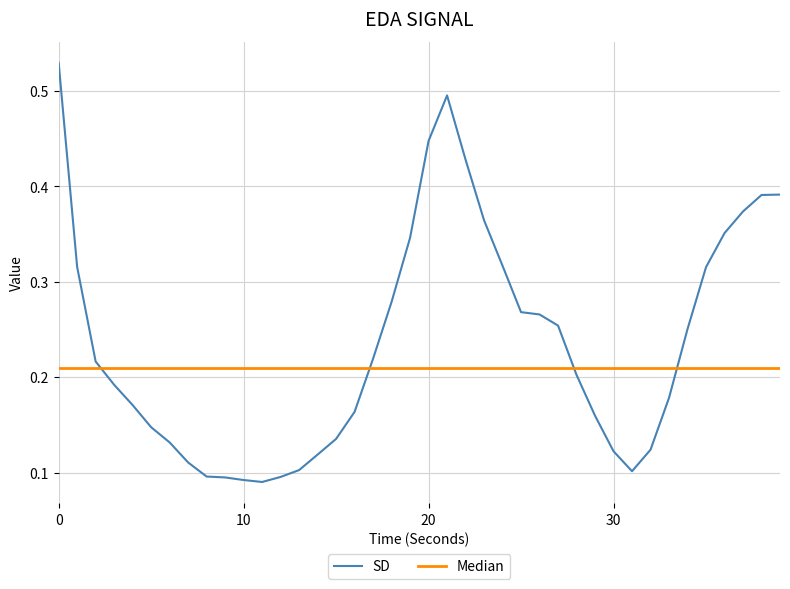

Which series has the largest range (max minus min)?

SD